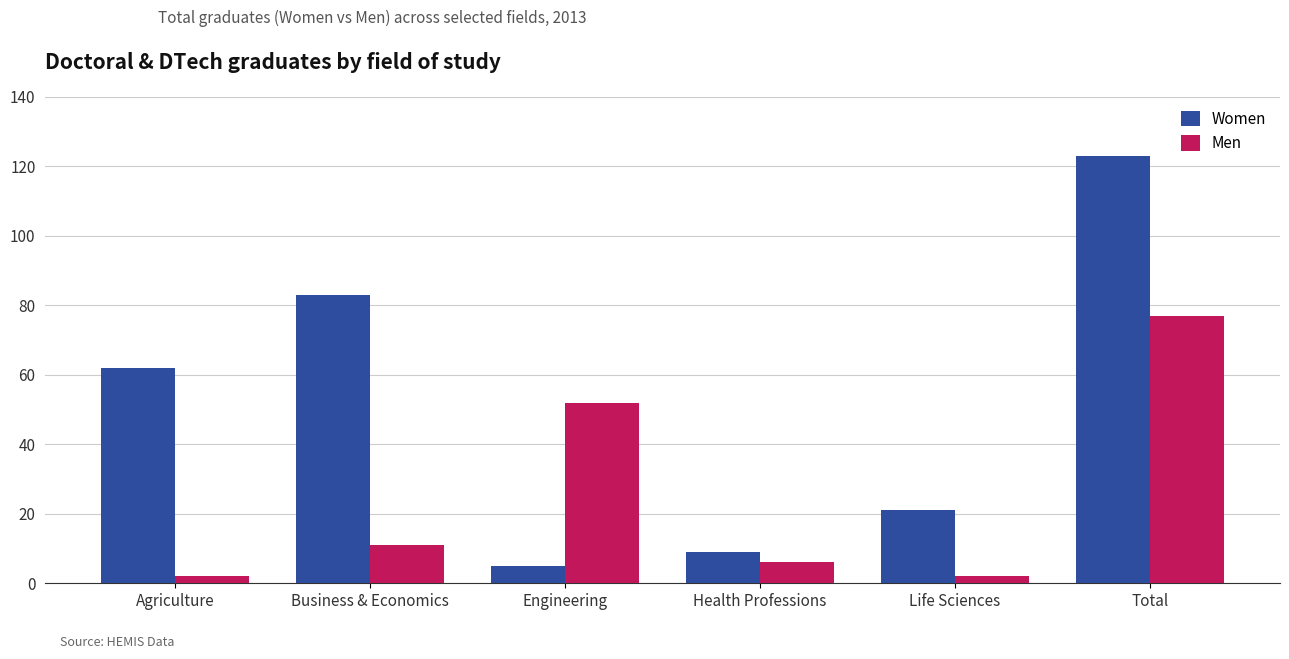

What is the label of the 1st bar from the left?

Agriculture